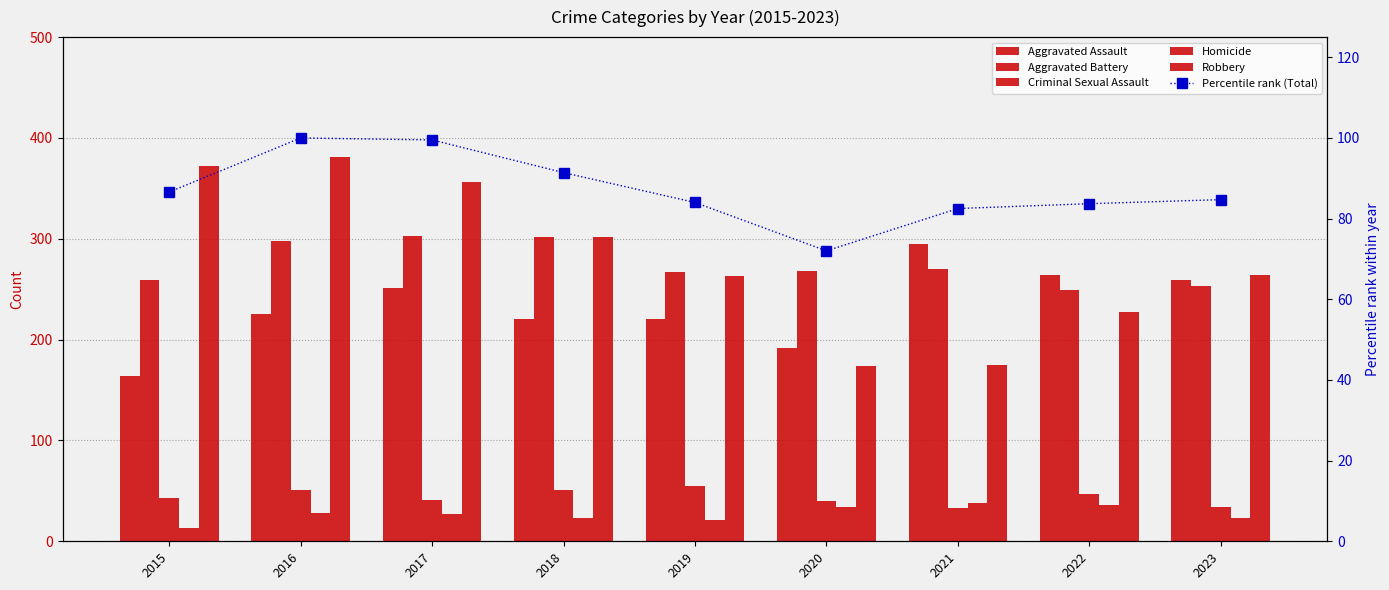

Which series has the largest range (max minus min)?

Robbery